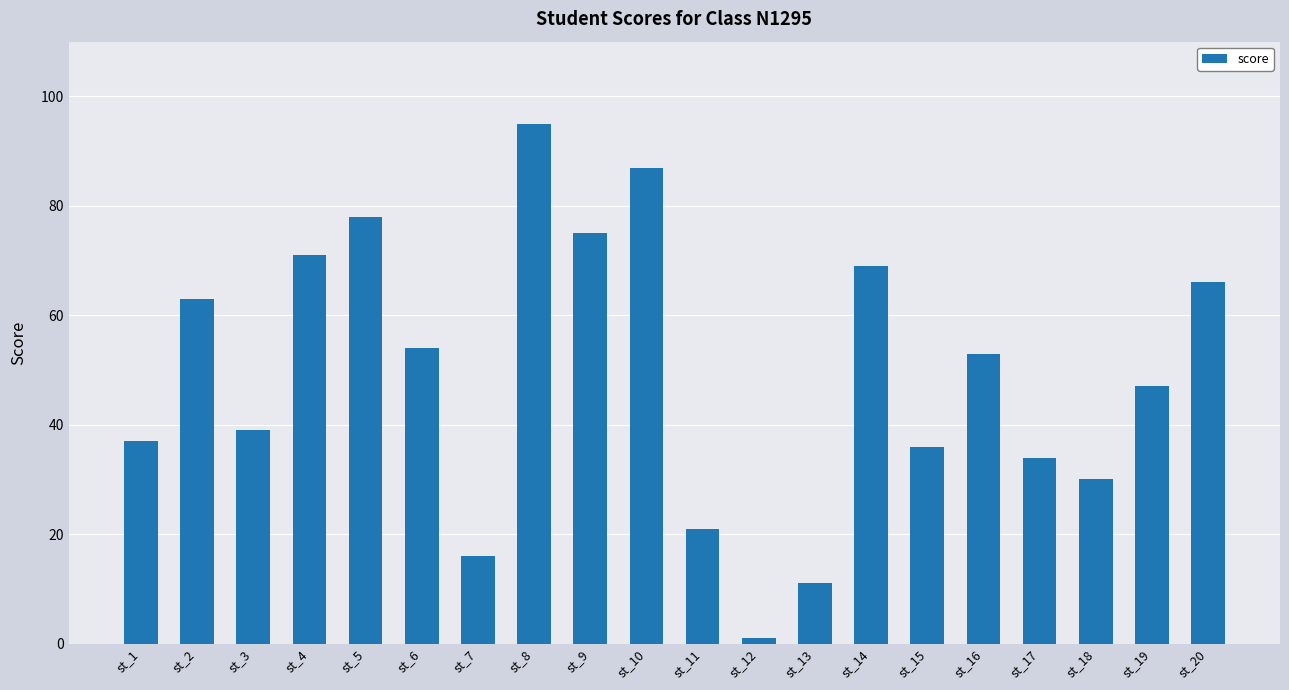

Between st_5 and st_16, which is larger?

st_5